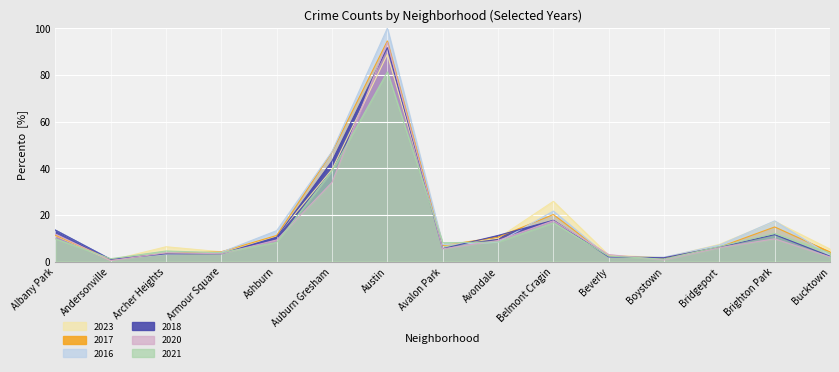

At which label does 2018 reach its peak?

Austin